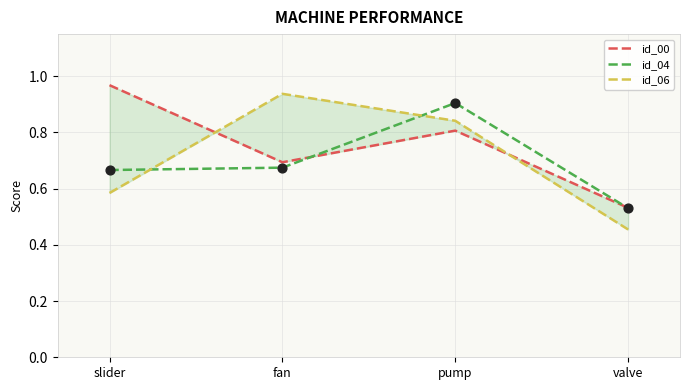

At how many categories does at least one series exceed 0?

4